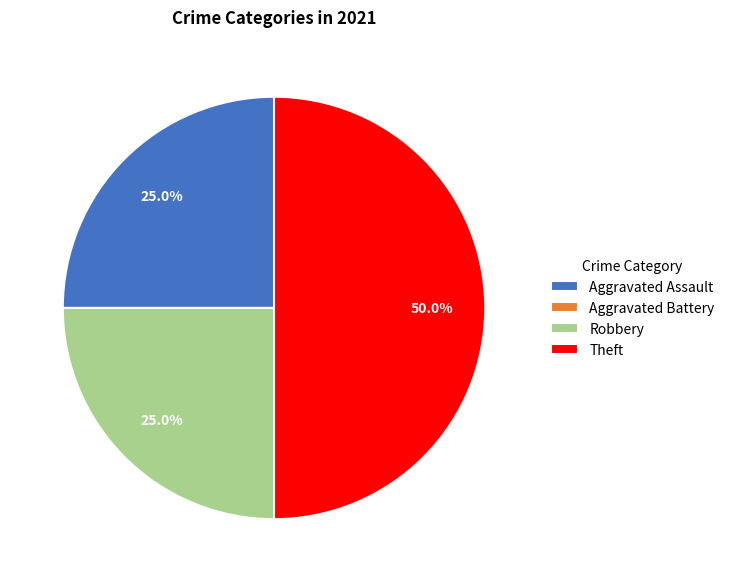

Is Robbery the majority of the pie?

No